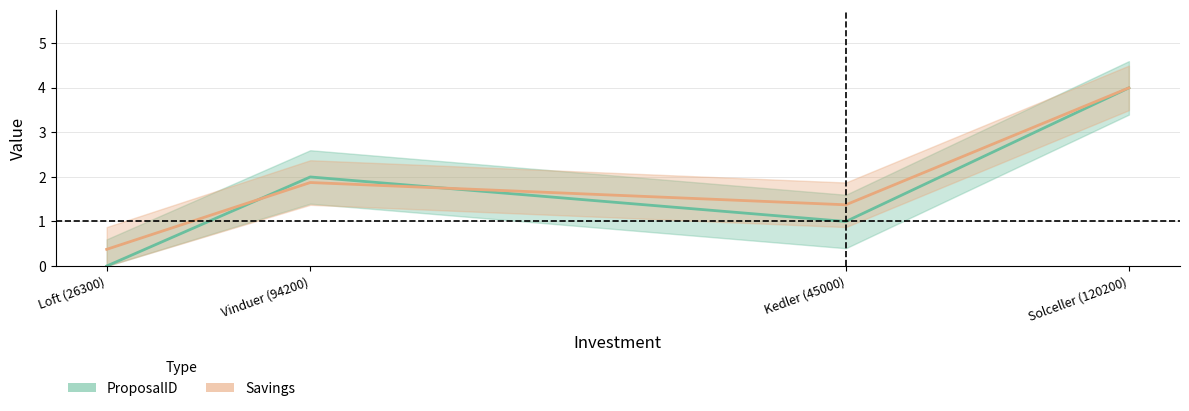

Where is the first local minimum for ProposalID?

Kedler (45000)